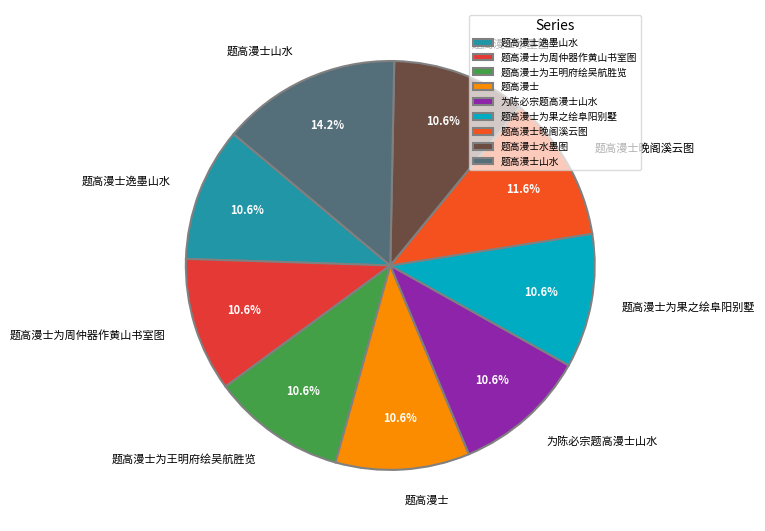

Which category has the biggest portion of the pie?

题高漫士山水